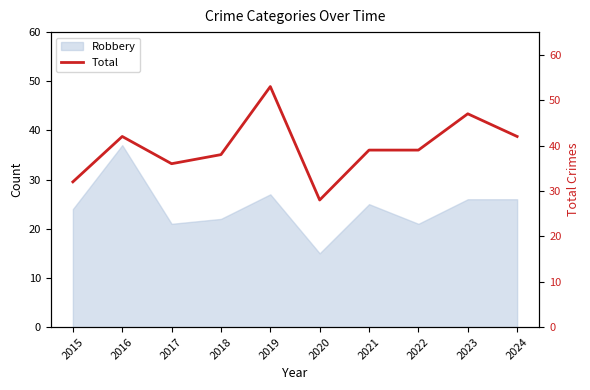

True or false: the data shows 66 at 2023.

False